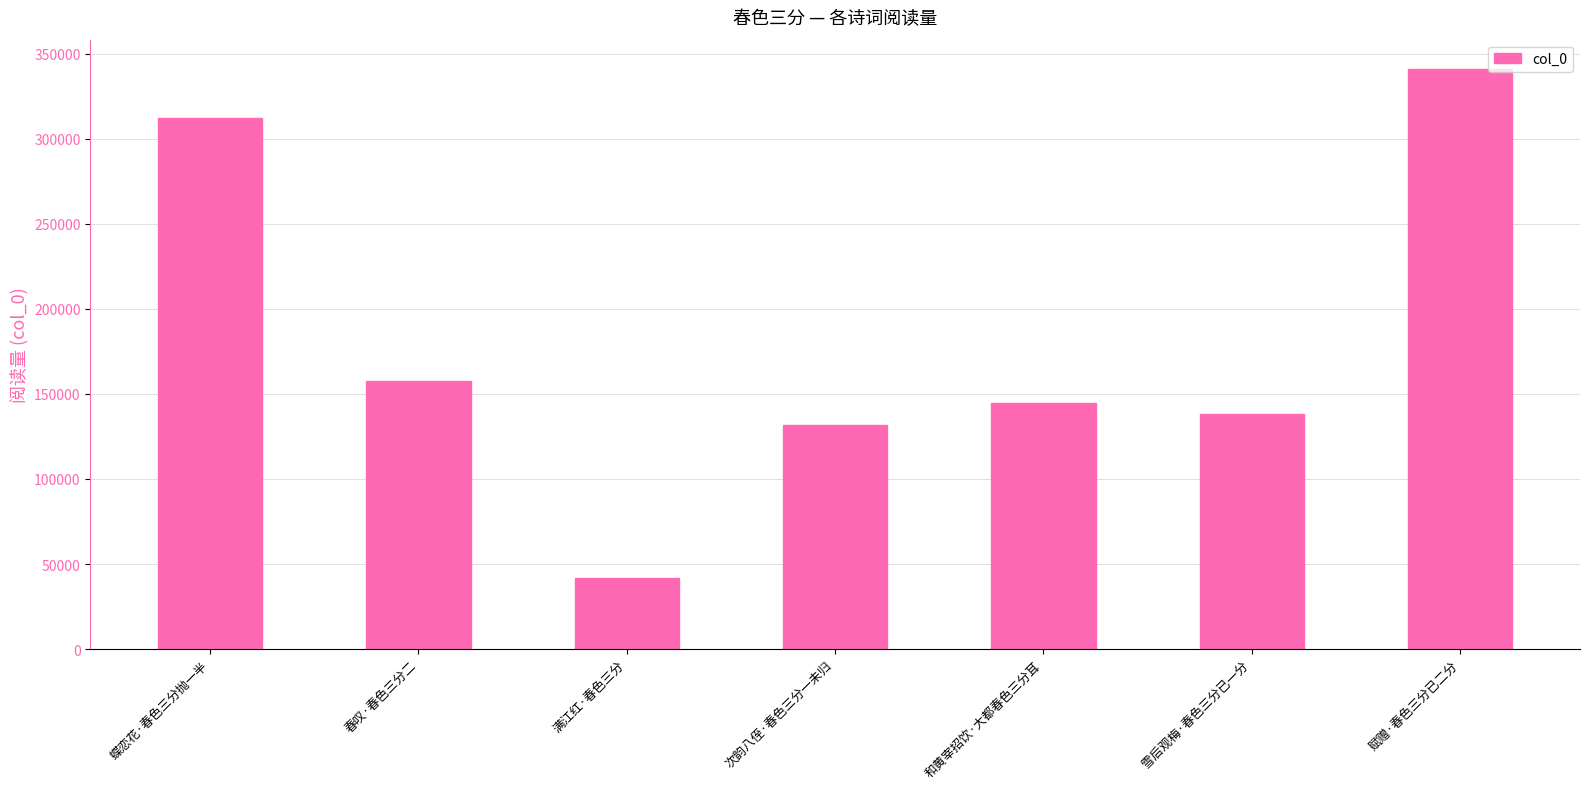

Reading right to left, transcribe all the data shown in this chart.

赋赠·春色三分已二分=341148	雪后观梅·春色三分已一分=138413	和黄宰招饮·大都春色三分耳=144395	次韵八侄·春色三分一未归=131459	满江红·春色三分=41704	春叹·春色三分二=157701	蝶恋花·春色三分抛一半=312391